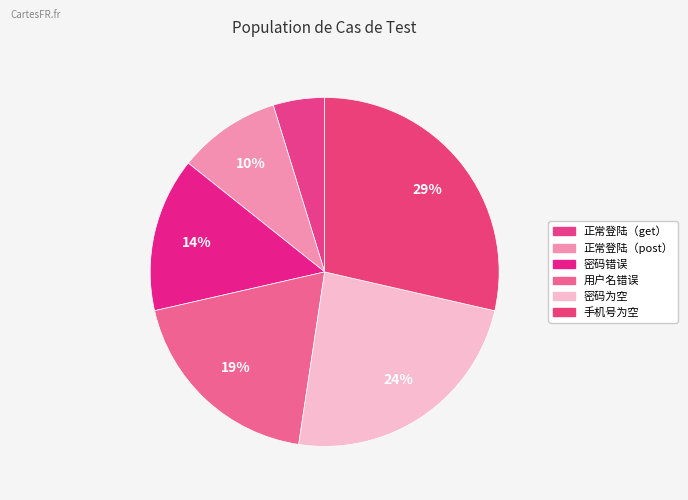

Which has a higher value, 正常登陆（post） or 密码为空?

密码为空